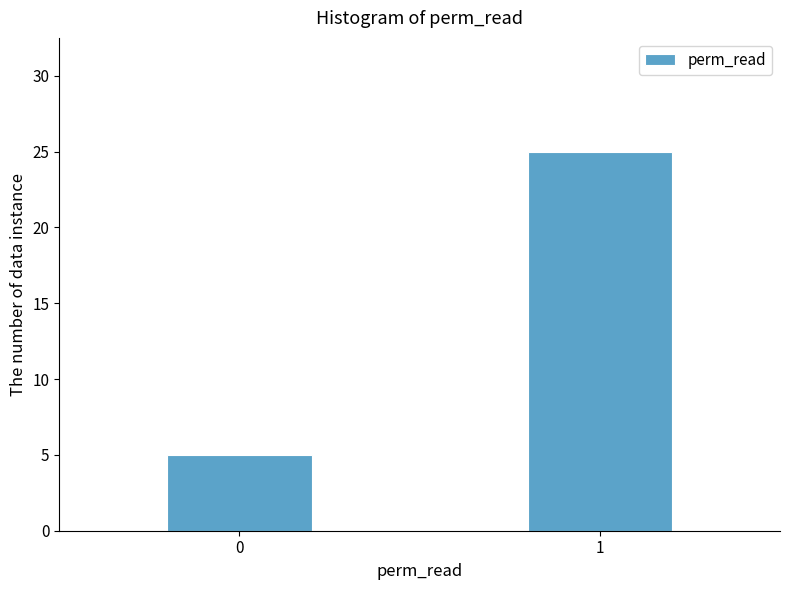

Reading left to right, extract all data points from this chart.

5	25